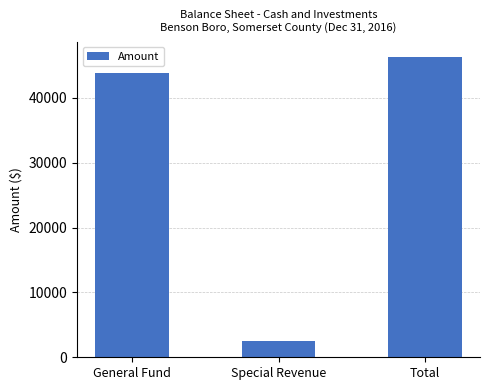

Approximately how many times larger is the value at Special Revenue compared to General Fund?

0.1